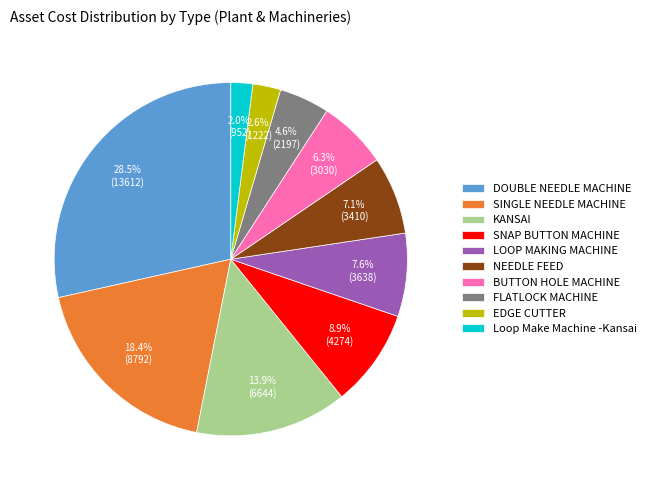

Approximately how many times larger is the value at DOUBLE NEEDLE MACHINE compared to SNAP BUTTON MACHINE?

3.2